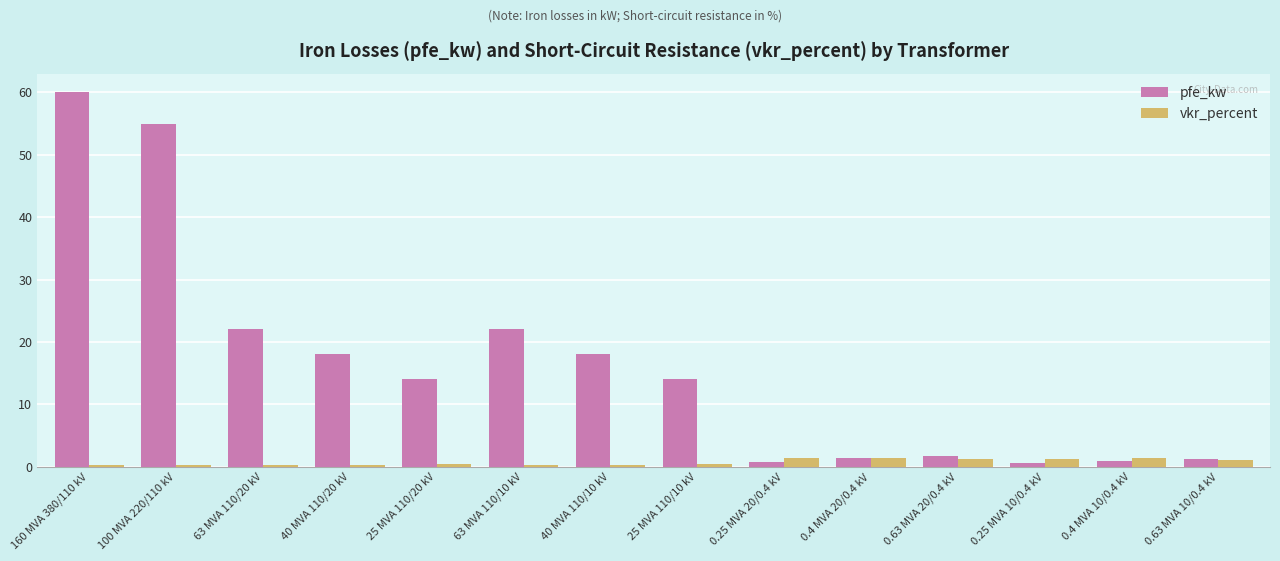

The pfe_kw series shows 55.0 at 100 MVA 220/110 kV. True or false?

True